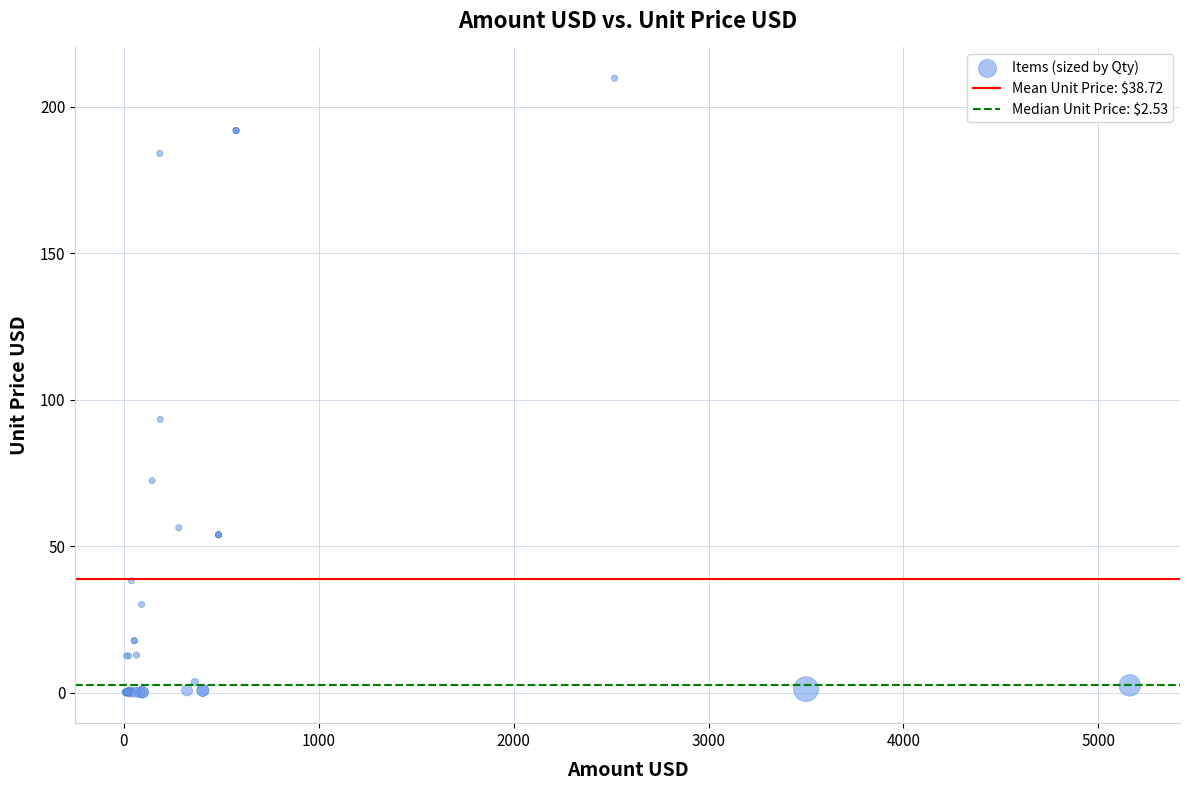

What Y value in the scatter plot is closest to 104?

93.3